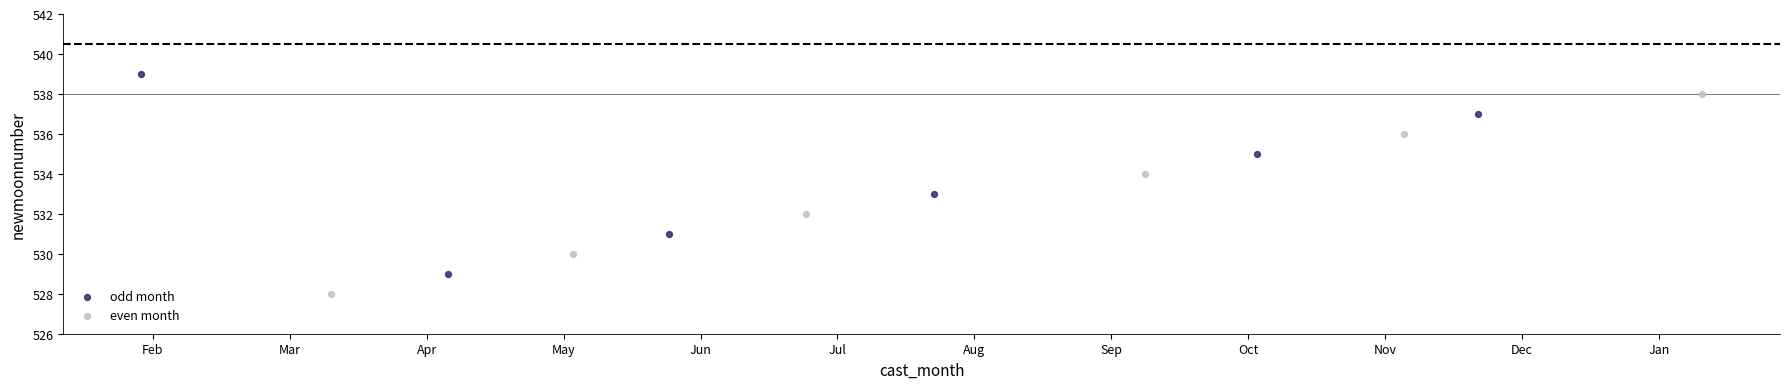

Which series reaches the minimum Y coordinate?

even month